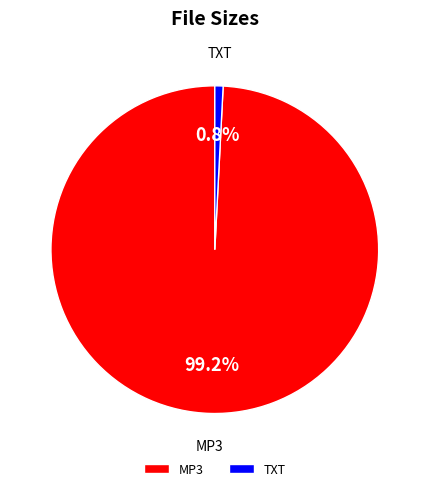

Which category has the smallest portion of the pie?

TXT